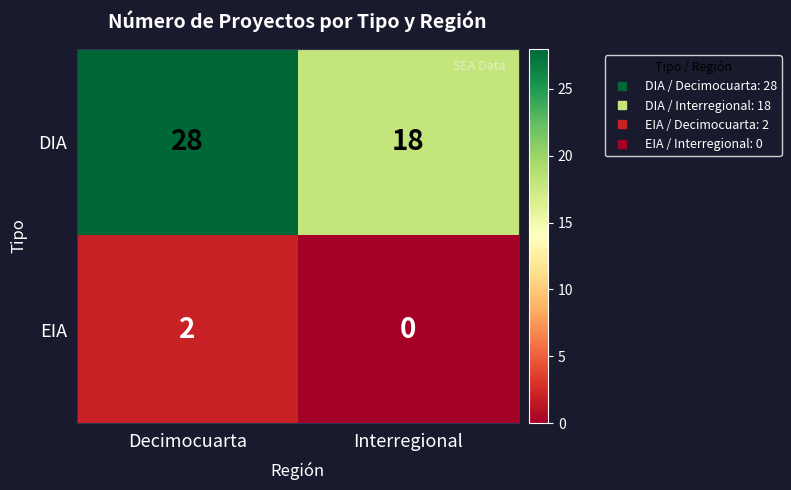

List the series in order of their peak value, highest first.

DIA, EIA